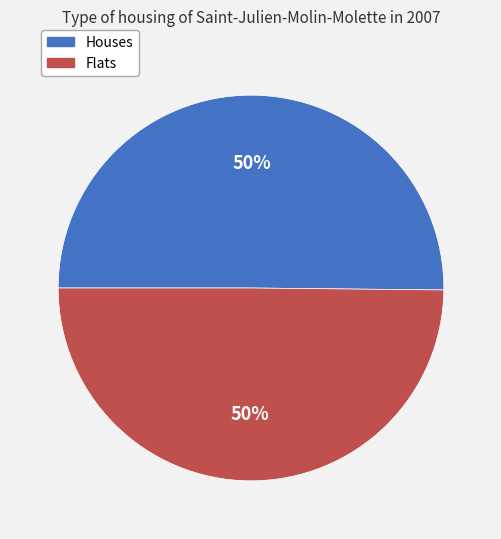

Count the number of slices in the pie.

2